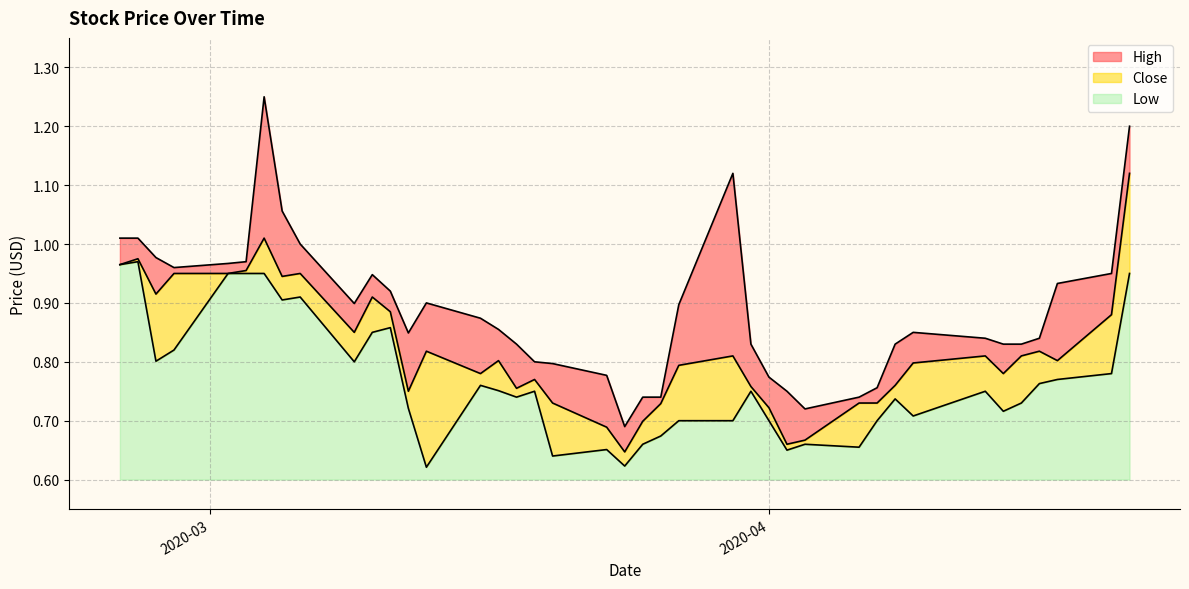

True or false: Low has a value of 1.0 at 17.

False